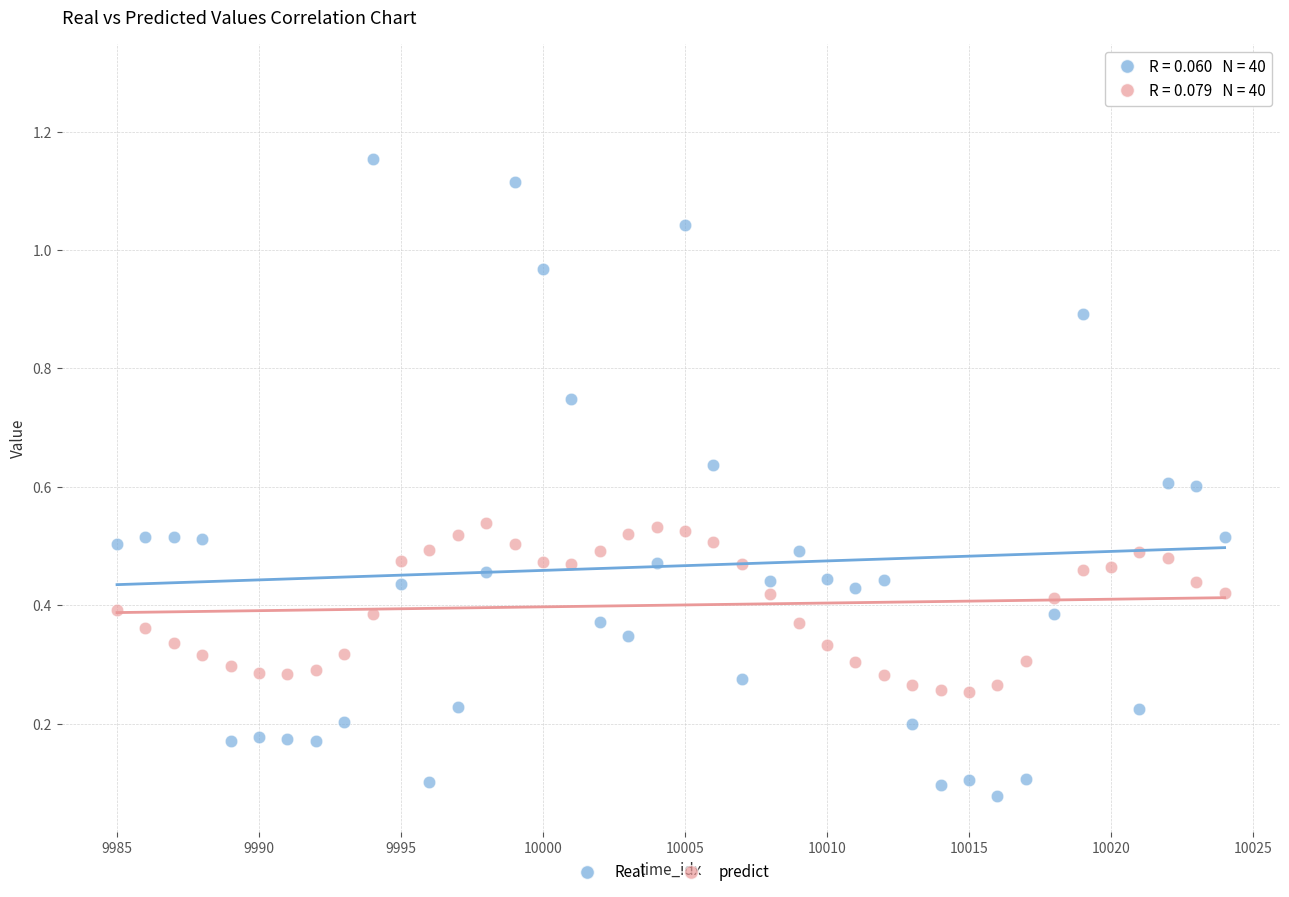

Which series reaches the maximum Y coordinate?

Real